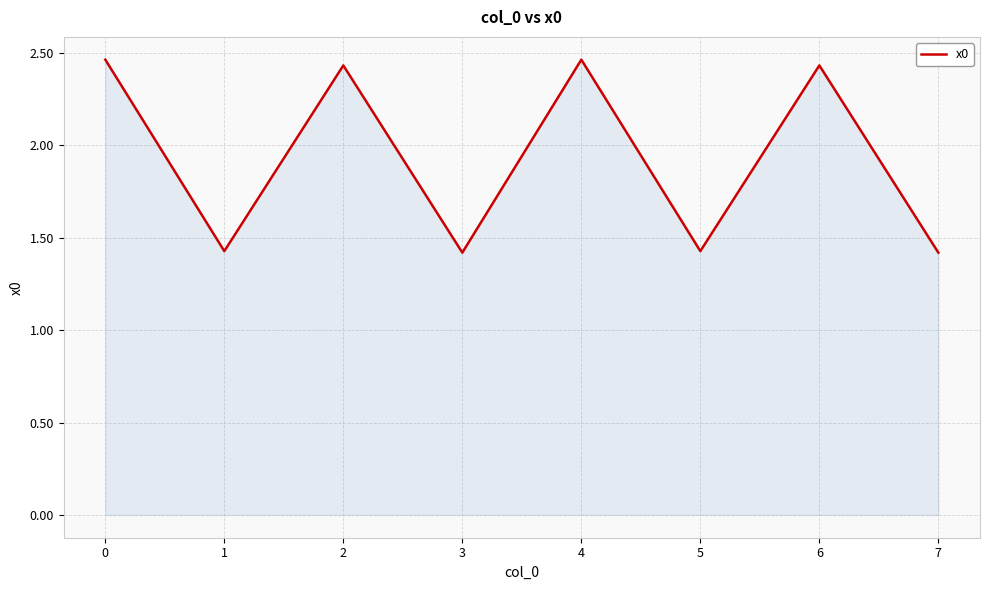

The value at 1 is 0.6. True or false?

False